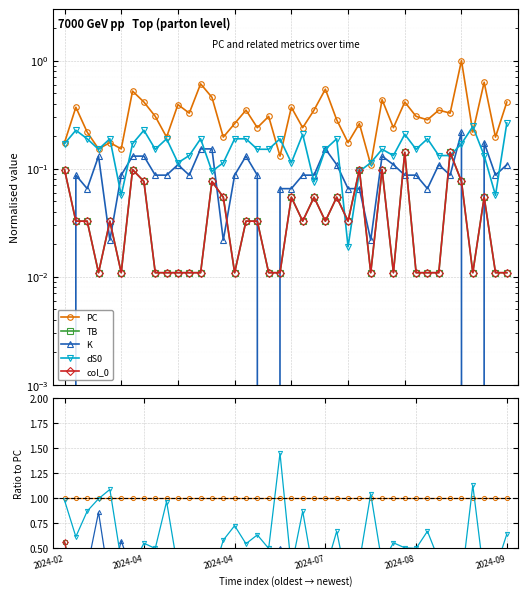

Is this an area chart (filled region under the line)?

No